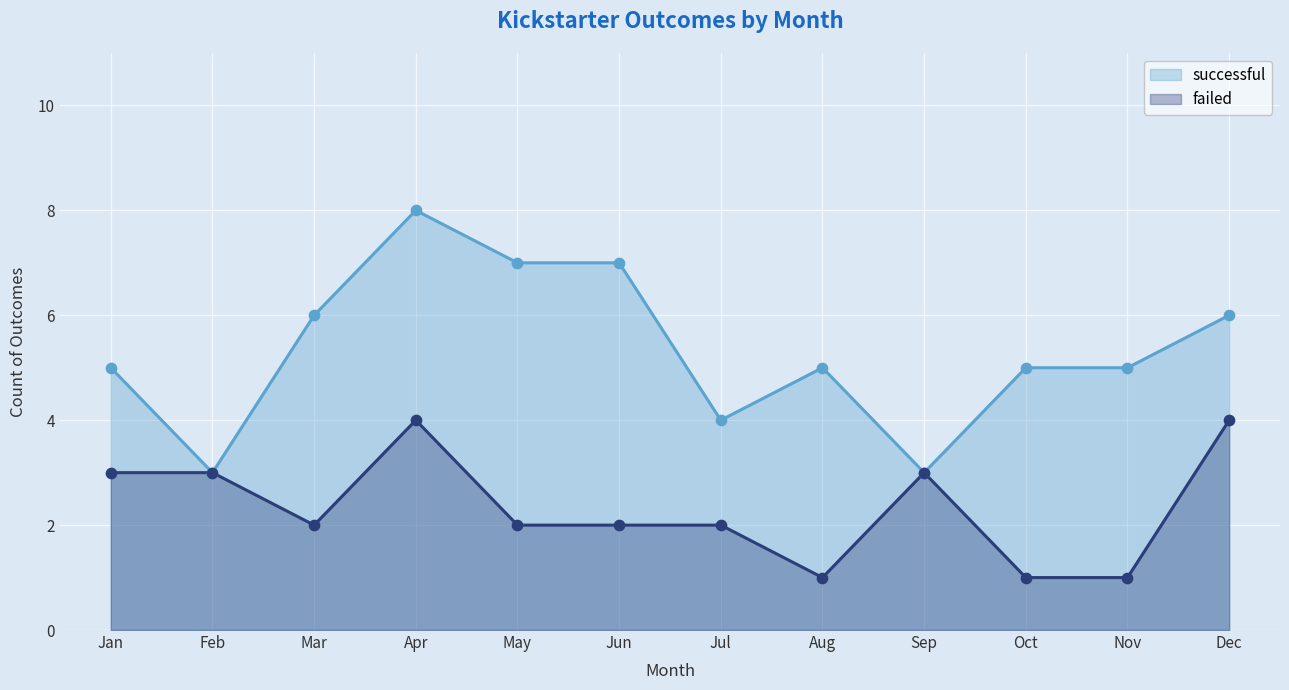

Which series has the largest Y range (max minus min)?

successful